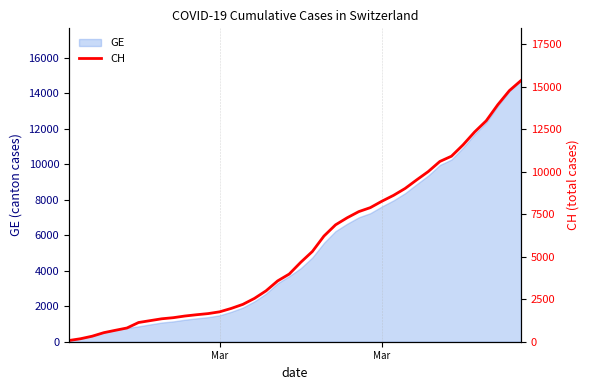

Reading right to left, what are all the values shown in this chart?

15359	14768	13939	12992	12336	11576	10910	10601	10008	9518	9012	8607	8264	7886	7651	7289	6875	6215	5307	4674	3979	3576	2993	2548	2197	1959	1759	1654	1587	1512	1414	1349	1240	1130	808	672	532	325	177	72